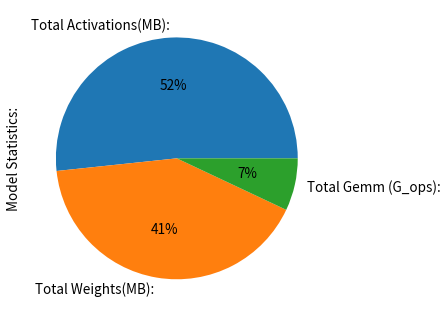

What is the ratio of the value at Total Gemm (G_ops): to the value at Total Activations(MB):?

0.1